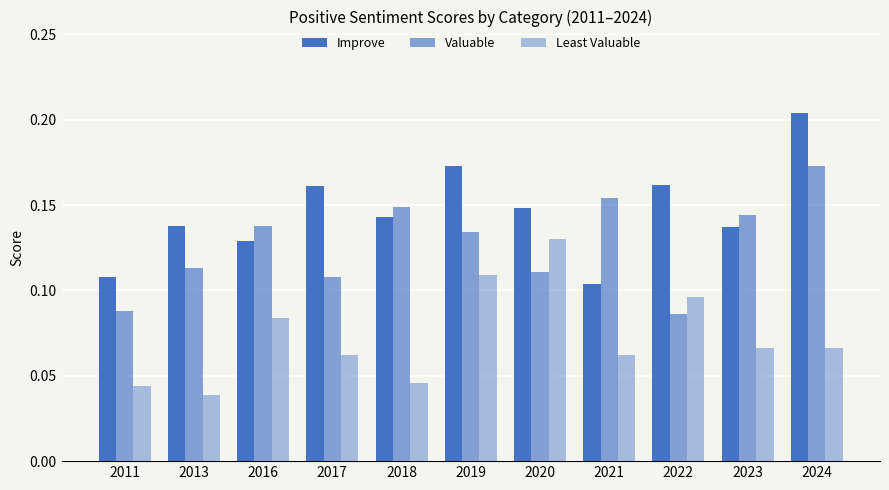

How many groups of bars are there?

11